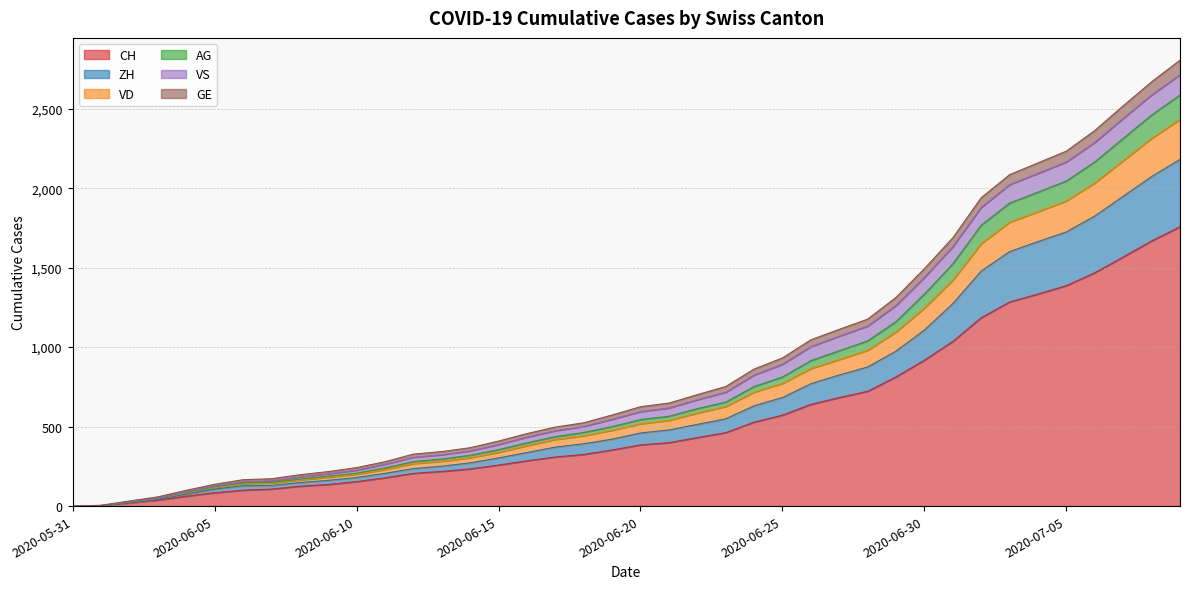

What is the difference between the maximum and minimum values in the CH series?

1757